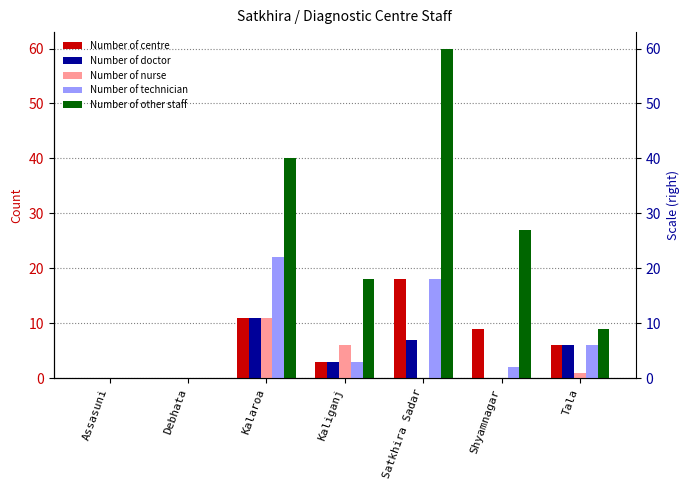

Reading left to right, extract all data points from this chart.

Number of centre: 0	0	11	3	18	9	6
Number of doctor: 0	0	11	3	7	0	6
Number of nurse: 0	0	11	6	0	0	1
Number of technician: 0	0	22	3	18	2	6
Number of other staff: 0	0	40	18	60	27	9